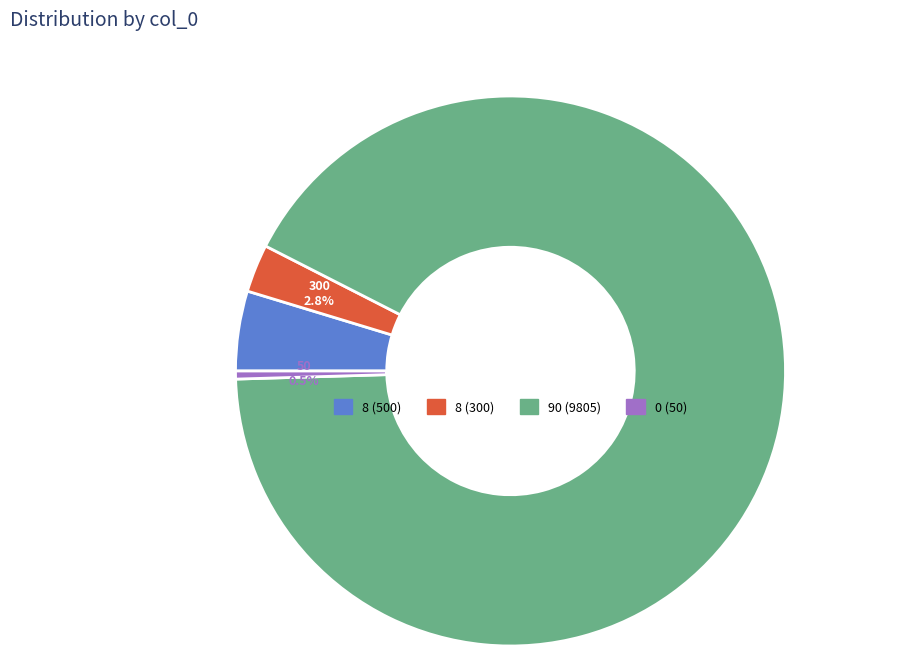

Does any single category account for the majority?

Yes